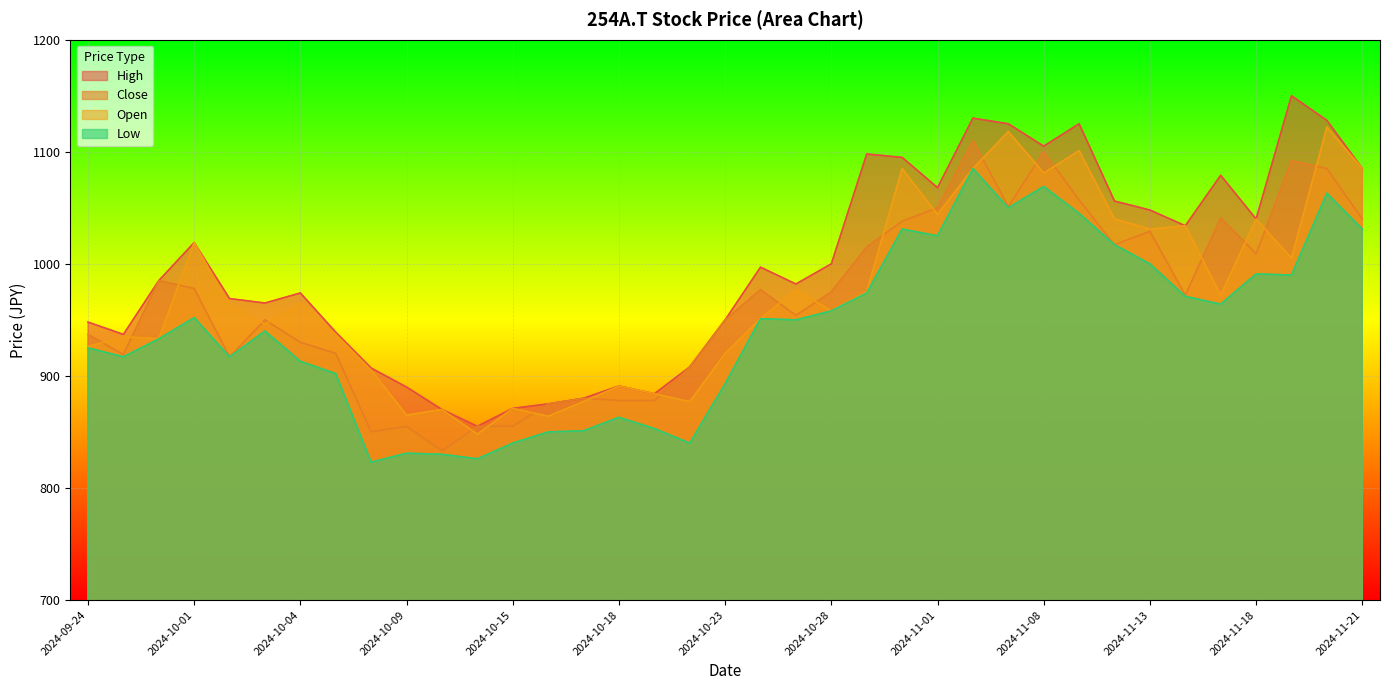

True or false: High and Low cross at least once.

False